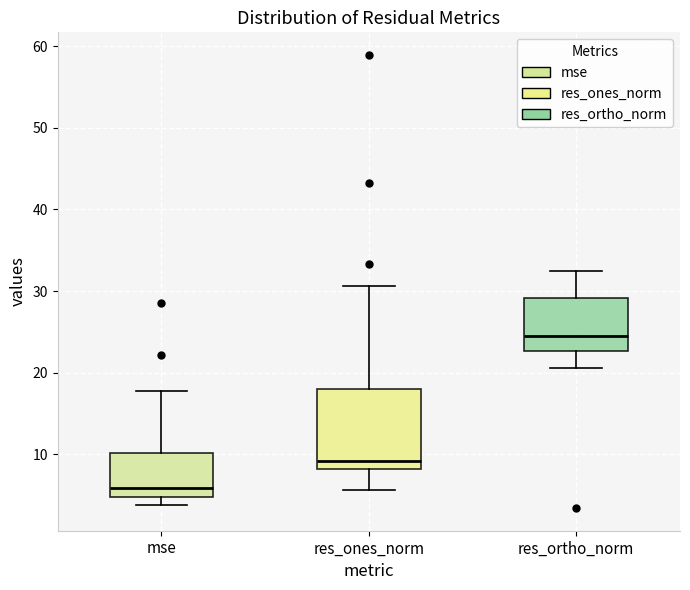

Reading left to right, read every box against the y-axis: the position of its median line, the range the box covers, and the ends of its whiskers. The values are not printed on the chart, so give them approximately, as read against the axis.

mse: median 6, box 5 to 10, whiskers 4 to 18
res_ones_norm: median 9, box 8 to 18, whiskers 6 to 31
res_ortho_norm: median 25, box 23 to 29, whiskers 21 to 32